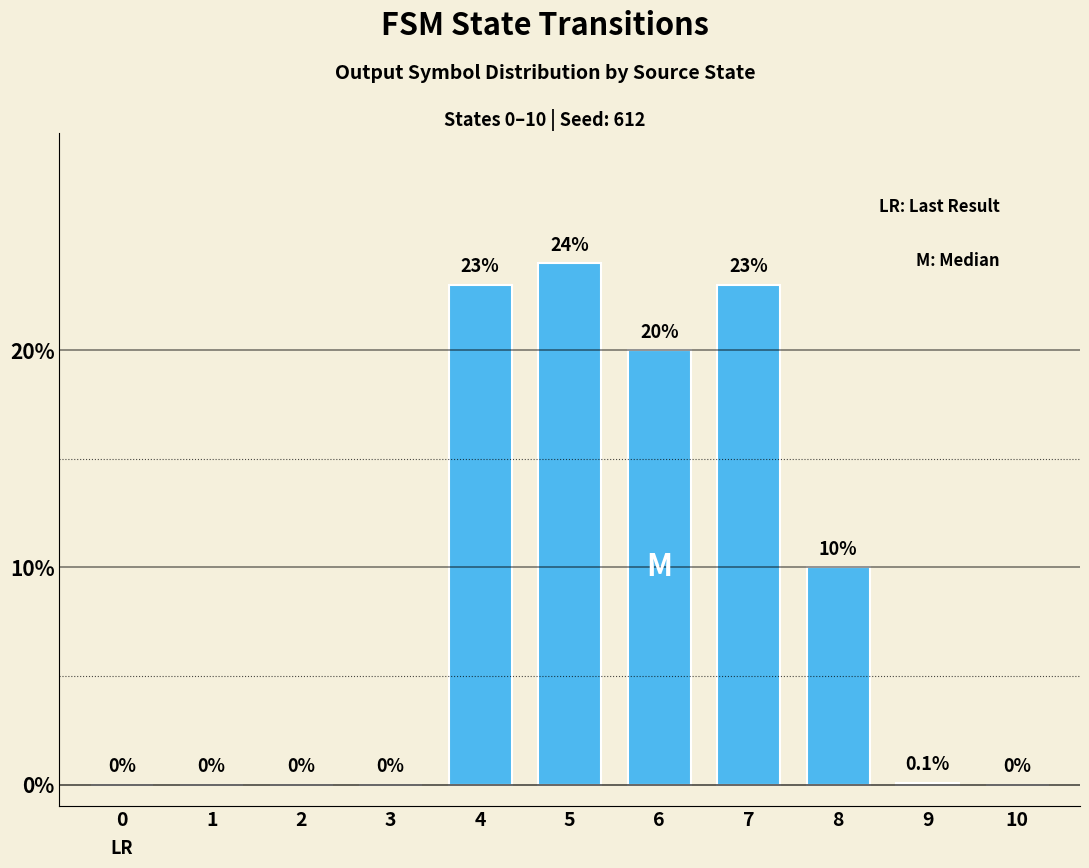

At which category does the chart reach its peak across all series?

5